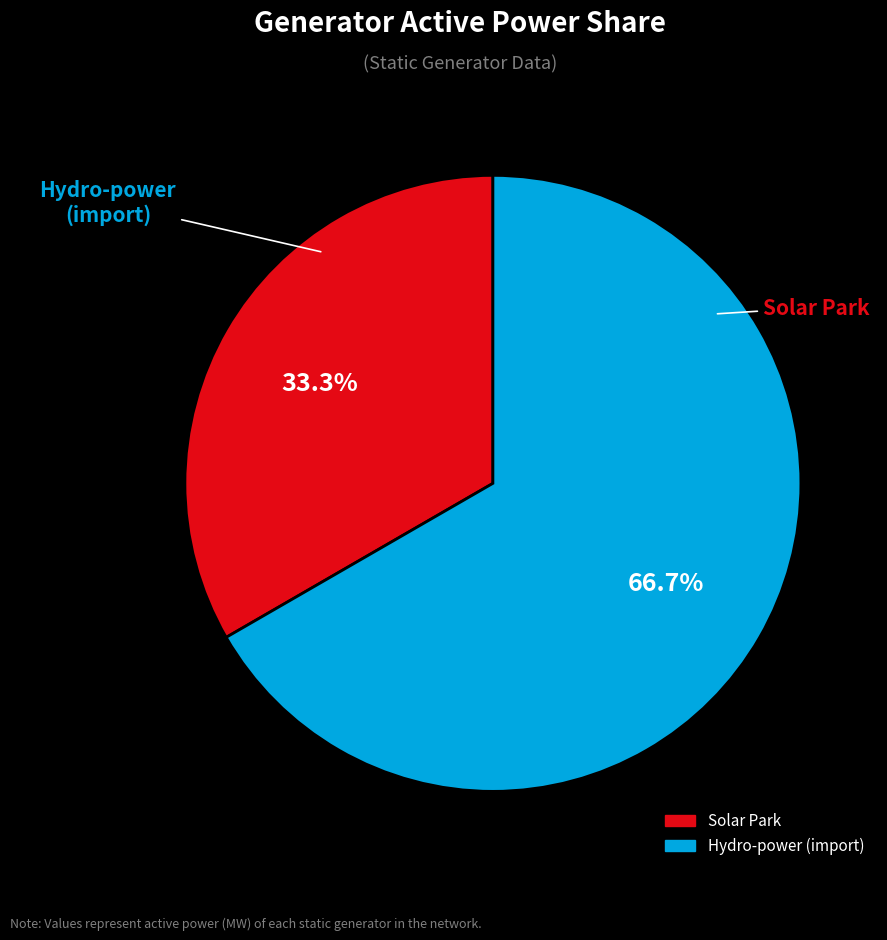

Rank the categories by value from lowest to highest.

Solar Park, Hydro-power (import)